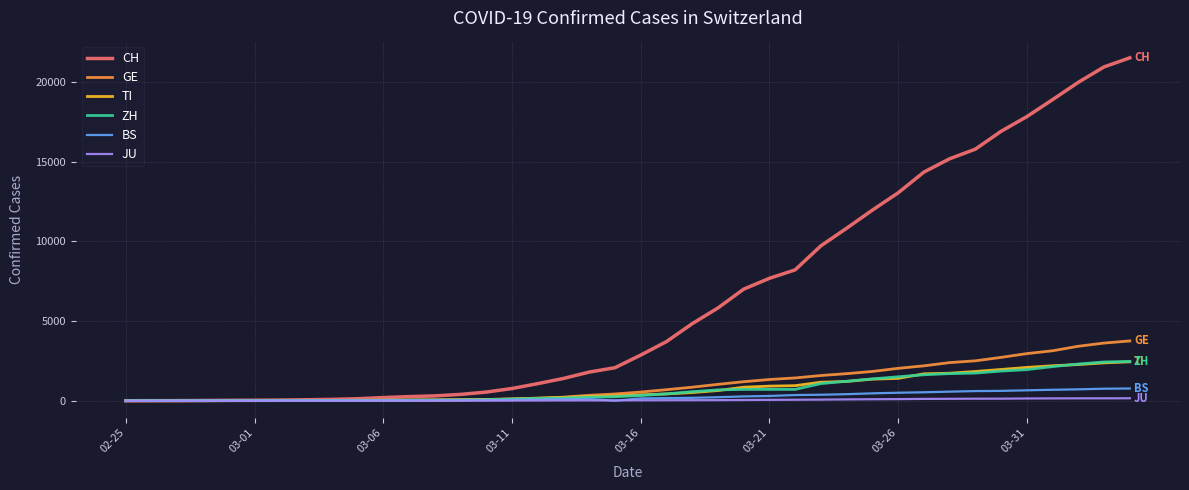

Which series has the widest spread of values?

CH